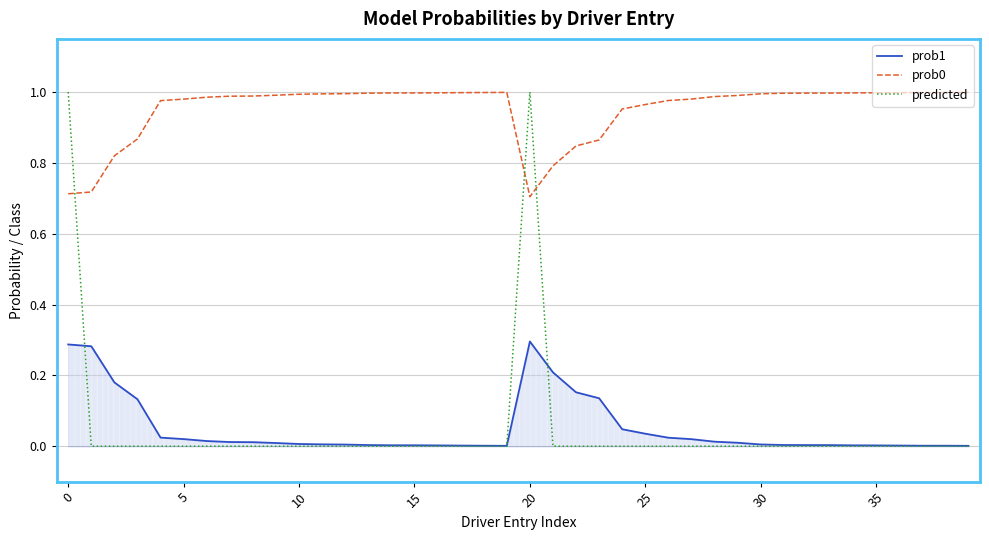

Where is the first local minimum for prob0?

20